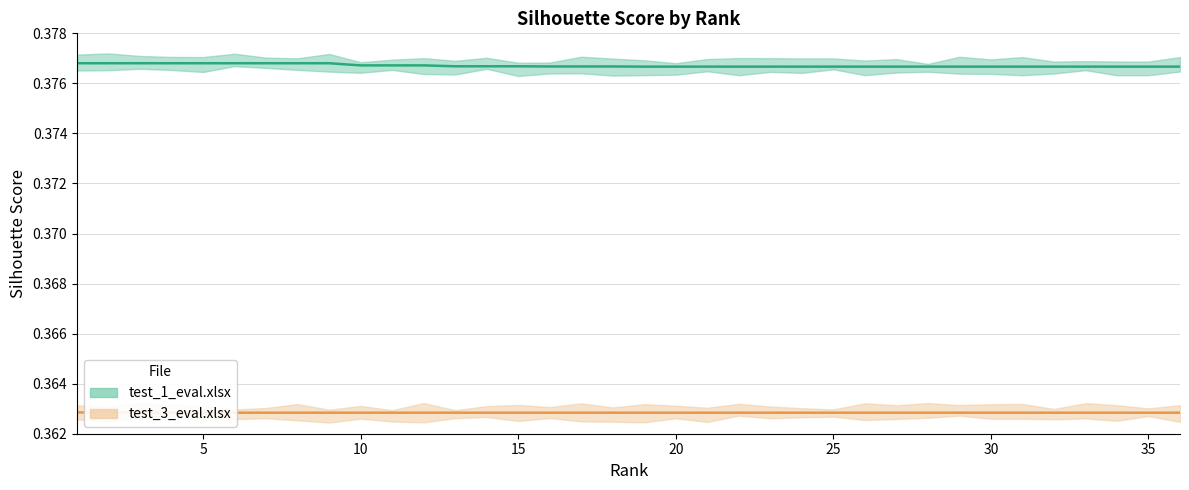

What is the greatest value displayed?

0.4